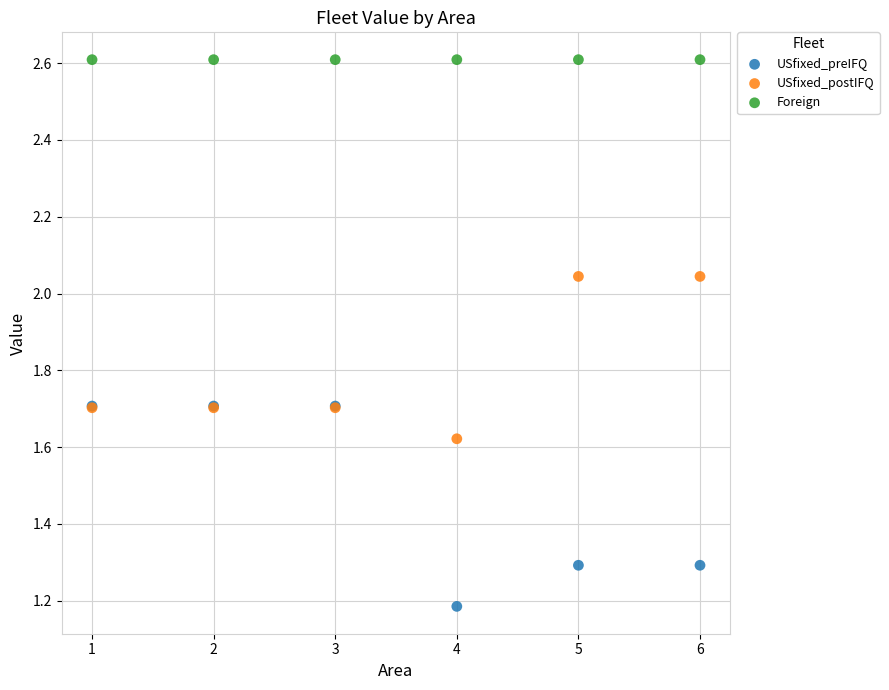

Across all series, what Y value is closest to 1?

1.2